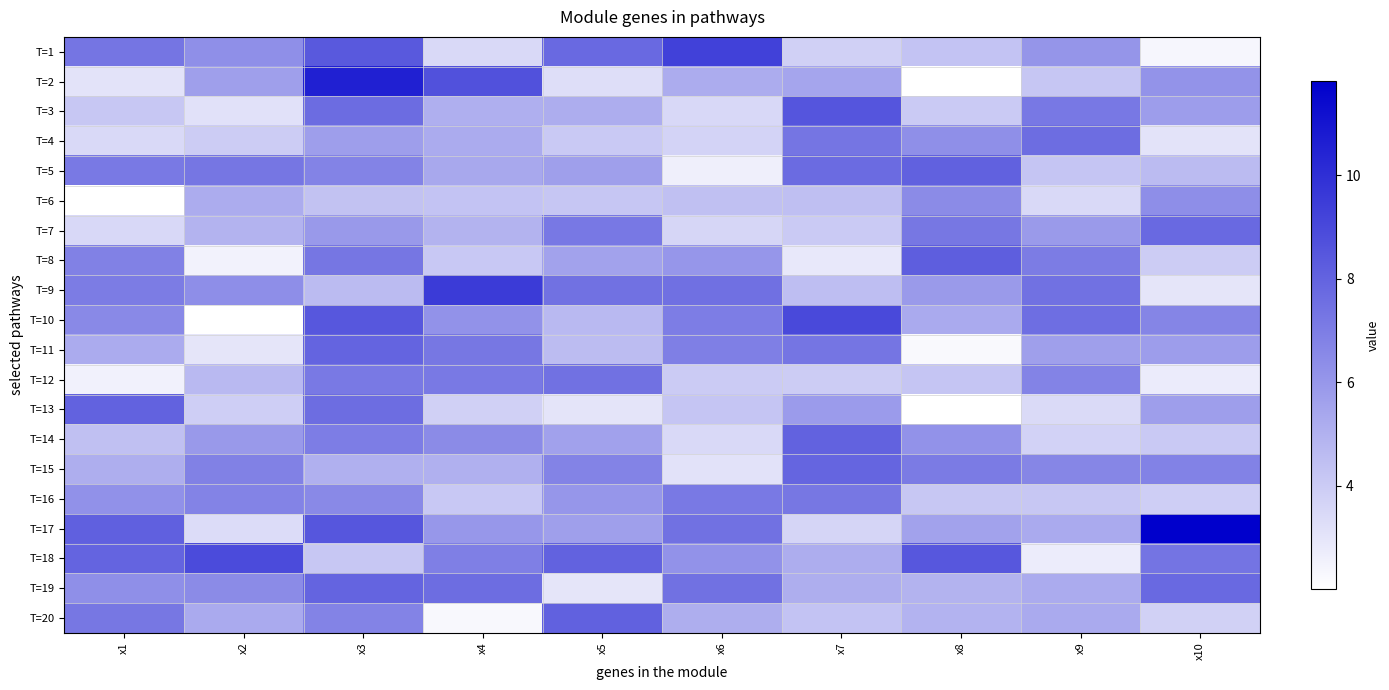

Reading left to right, extract all data points from this chart.

T=1: x1=7.3	x2=6.3	x3=8.4	x4=3.5	x5=7.8	x6=9.3	x7=3.8	x8=4.3	x9=6.1	x10=2.4
T=2: x1=3.1	x2=5.7	x3=10.6	x4=8.7	x5=3.3	x6=5.2	x7=5.5	x8=2.0	x9=4.2	x10=6.2
T=3: x1=4.2	x2=3.2	x3=7.7	x4=5.1	x5=5.2	x6=3.5	x7=8.5	x8=4.1	x9=7.2	x10=5.8
T=4: x1=3.5	x2=4.0	x3=5.7	x4=5.2	x5=4.1	x6=3.7	x7=7.3	x8=6.3	x9=7.6	x10=3.1
T=5: x1=7.2	x2=7.3	x3=6.7	x4=5.3	x5=5.7	x6=2.6	x7=7.7	x8=8.0	x9=4.3	x10=4.6
T=6: x1=2.0	x2=5.2	x3=4.4	x4=4.3	x5=4.2	x6=4.5	x7=4.5	x8=6.5	x9=3.5	x10=6.4
T=7: x1=3.5	x2=4.9	x3=5.9	x4=4.9	x5=7.2	x6=3.6	x7=4.1	x8=7.2	x9=5.9	x10=7.7
T=8: x1=6.9	x2=2.5	x3=7.3	x4=4.1	x5=5.6	x6=6.1	x7=2.9	x8=8.2	x9=7.0	x10=4.0
T=9: x1=7.0	x2=6.4	x3=4.6	x4=9.6	x5=7.5	x6=7.5	x7=4.5	x8=5.9	x9=7.4	x10=3.0
T=10: x1=6.6	x2=2.0	x3=8.5	x4=6.2	x5=4.7	x6=7.0	x7=9.0	x8=5.3	x9=7.6	x10=6.7
T=11: x1=5.2	x2=3.0	x3=8.0	x4=7.2	x5=4.6	x6=6.9	x7=7.3	x8=2.3	x9=5.7	x10=5.8
T=12: x1=2.6	x2=4.7	x3=7.2	x4=7.1	x5=7.5	x6=4.0	x7=4.0	x8=4.2	x9=6.7	x10=2.8
T=13: x1=8.0	x2=3.9	x3=7.6	x4=3.8	x5=3.0	x6=4.3	x7=5.9	x8=2.0	x9=3.4	x10=5.7
T=14: x1=4.4	x2=5.9	x3=7.0	x4=6.5	x5=5.6	x6=3.5	x7=8.0	x8=6.2	x9=3.8	x10=4.1
T=15: x1=5.1	x2=6.9	x3=5.1	x4=5.0	x5=6.7	x6=3.1	x7=7.9	x8=7.1	x9=6.7	x10=6.8
T=16: x1=6.2	x2=6.8	x3=6.6	x4=4.1	x5=6.1	x6=7.2	x7=7.2	x8=4.2	x9=4.2	x10=3.9
T=17: x1=8.1	x2=3.4	x3=8.5	x4=6.0	x5=5.7	x6=7.4	x7=3.6	x8=5.6	x9=5.3	x10=11.8
T=18: x1=8.0	x2=8.9	x3=4.2	x4=6.9	x5=8.0	x6=6.2	x7=5.2	x8=8.5	x9=2.7	x10=7.3
T=19: x1=6.3	x2=6.5	x3=8.0	x4=7.6	x5=3.0	x6=7.5	x7=5.1	x8=4.9	x9=5.3	x10=7.7
T=20: x1=7.2	x2=5.3	x3=6.7	x4=2.3	x5=8.1	x6=5.1	x7=4.3	x8=4.9	x9=5.3	x10=3.8